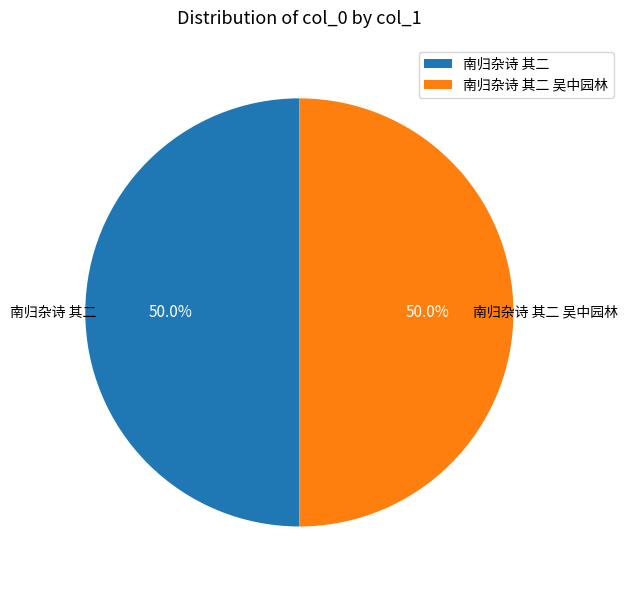

Approximately how many times larger is the value at 南归杂诗 其二 吴中园林 compared to 南归杂诗 其二?

1.0